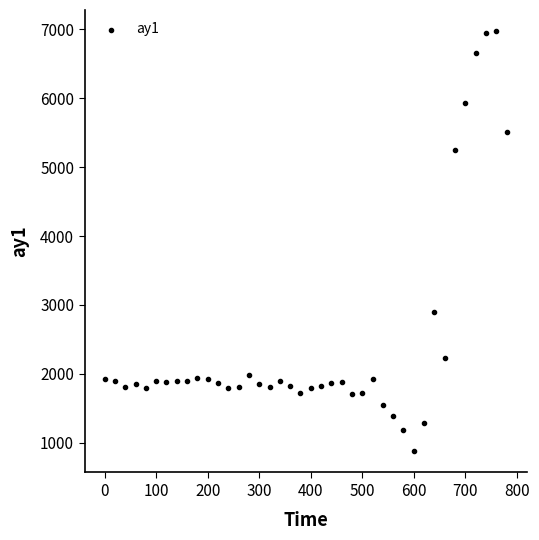

What Y value in the scatter plot is closest to 3924?

2892